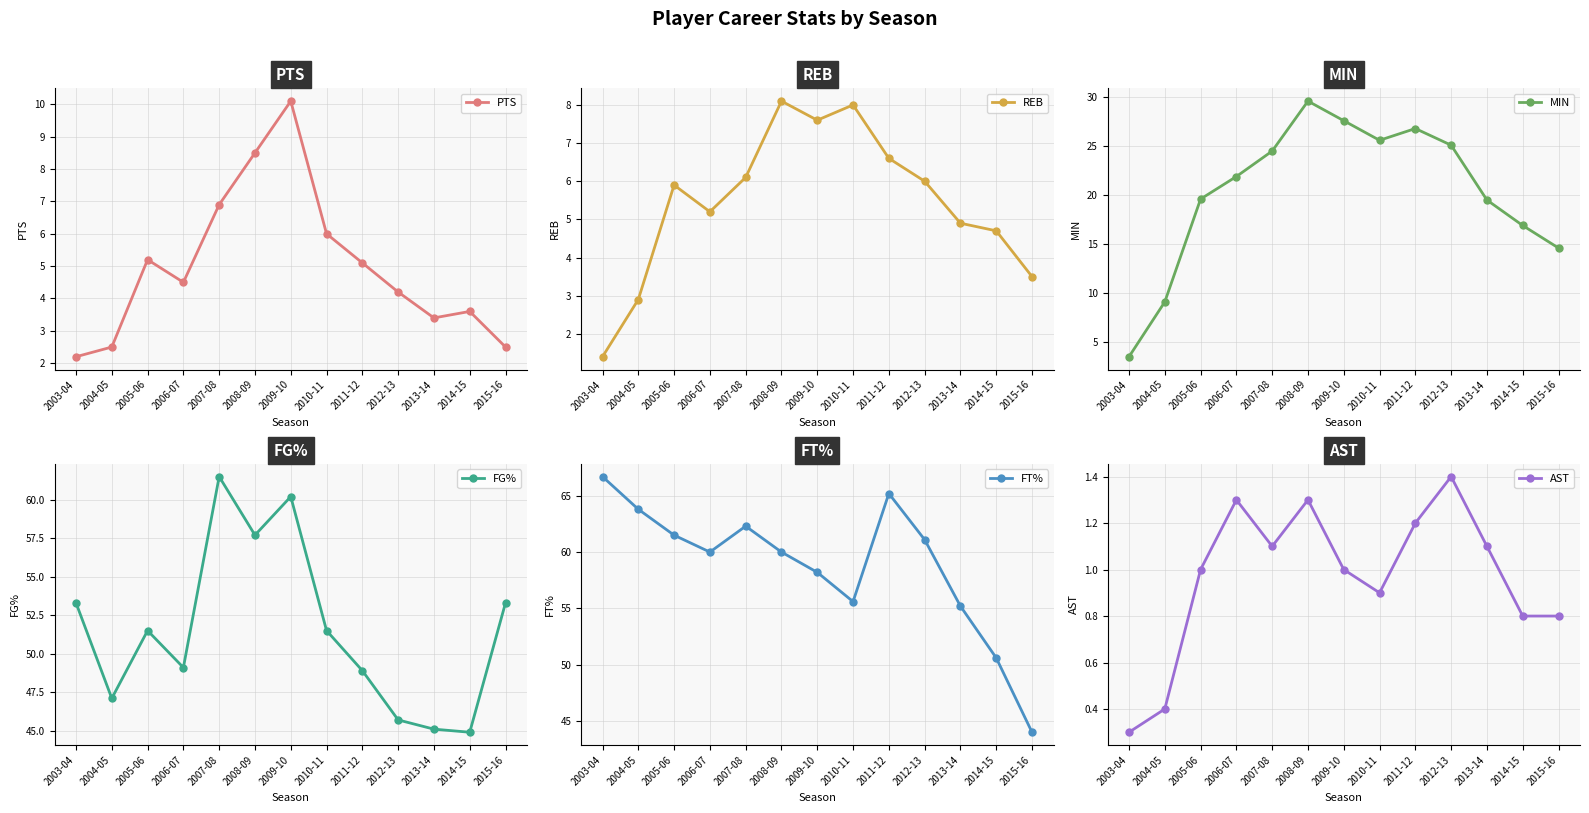

What position from the left is 2015-16?

13